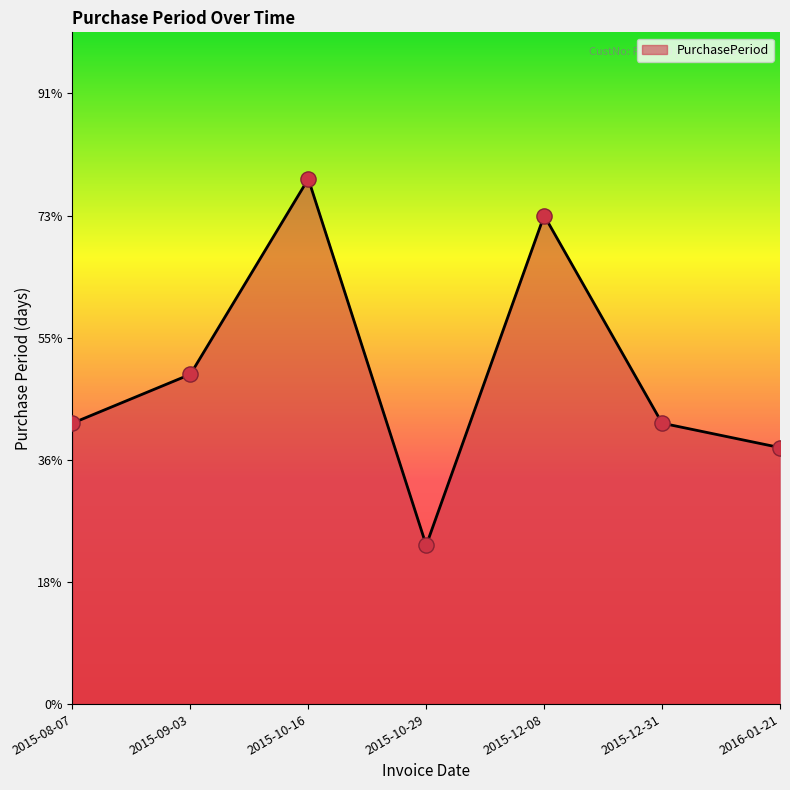

What is the ratio of the value at 2015-12-08 to the value at 2015-09-03?

1.5